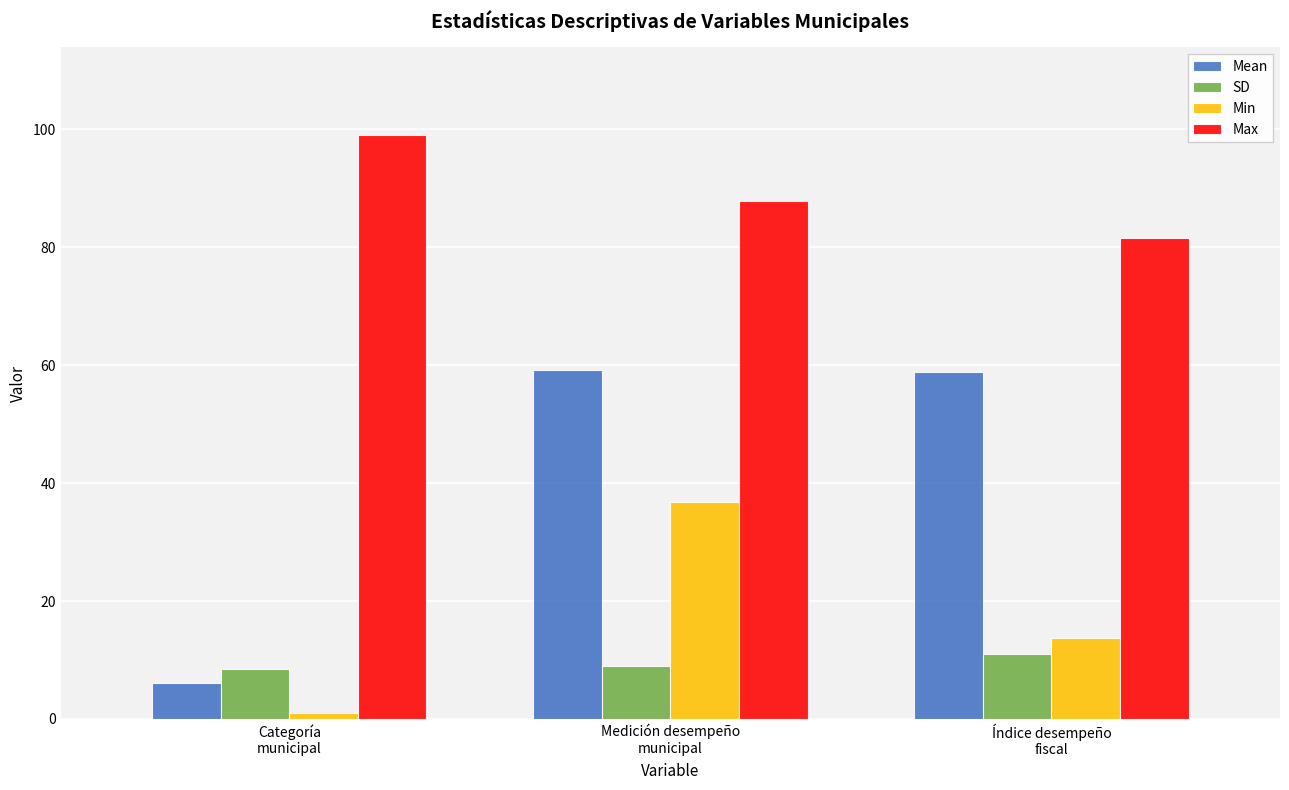

What is the total value across all series at Índice desempeño
fiscal?

165.1